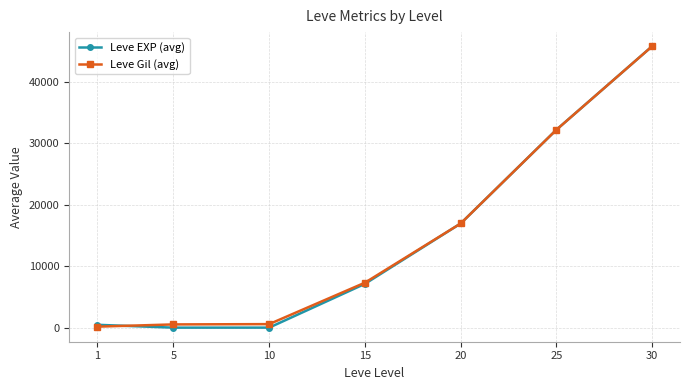

Between 10 and 30, which series saw the biggest shift?

Leve EXP (avg)